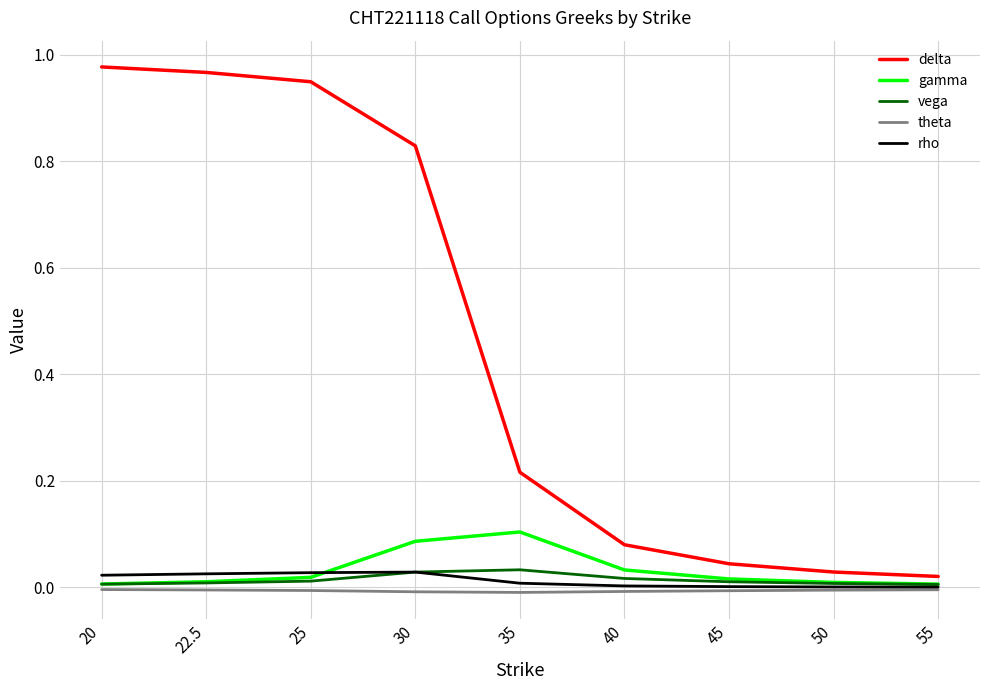

Which series has the largest total across all categories?

delta